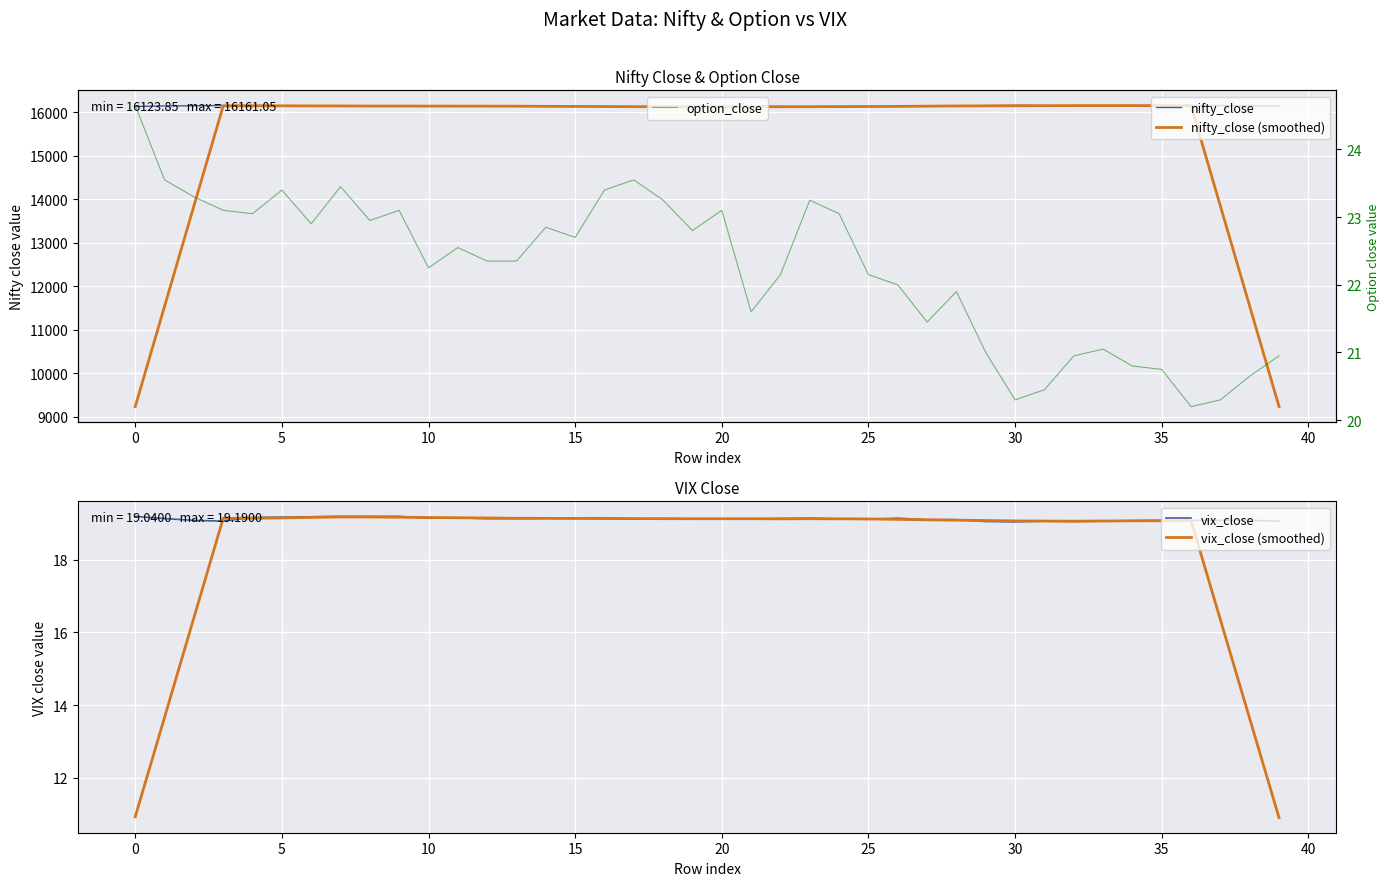

Which series has the largest range (max minus min)?

nifty_close (smoothed)